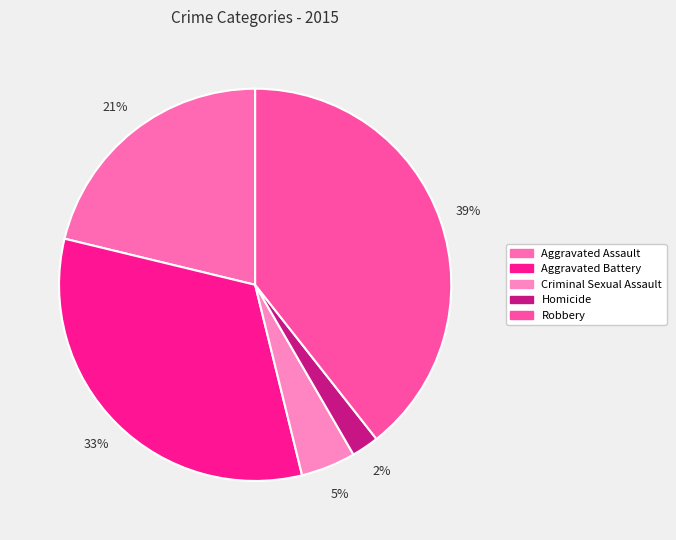

To the nearest percent, what is the average slice percentage?

20%